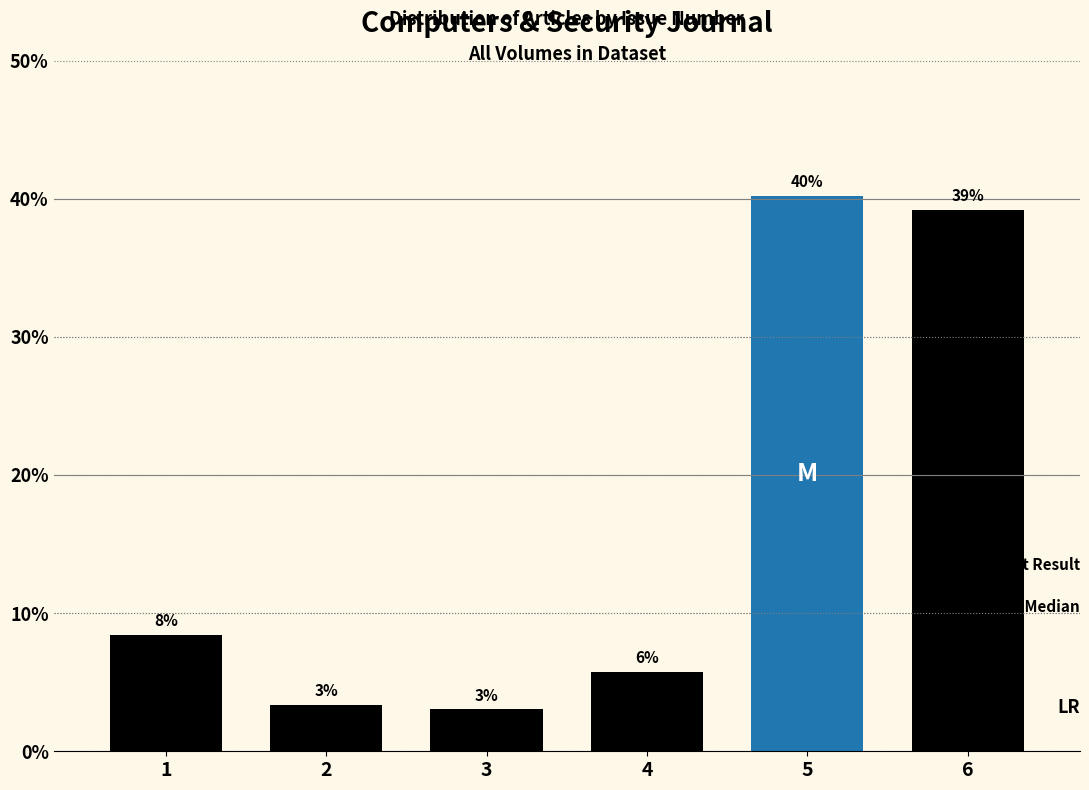

What is the smallest value displayed?

3.0